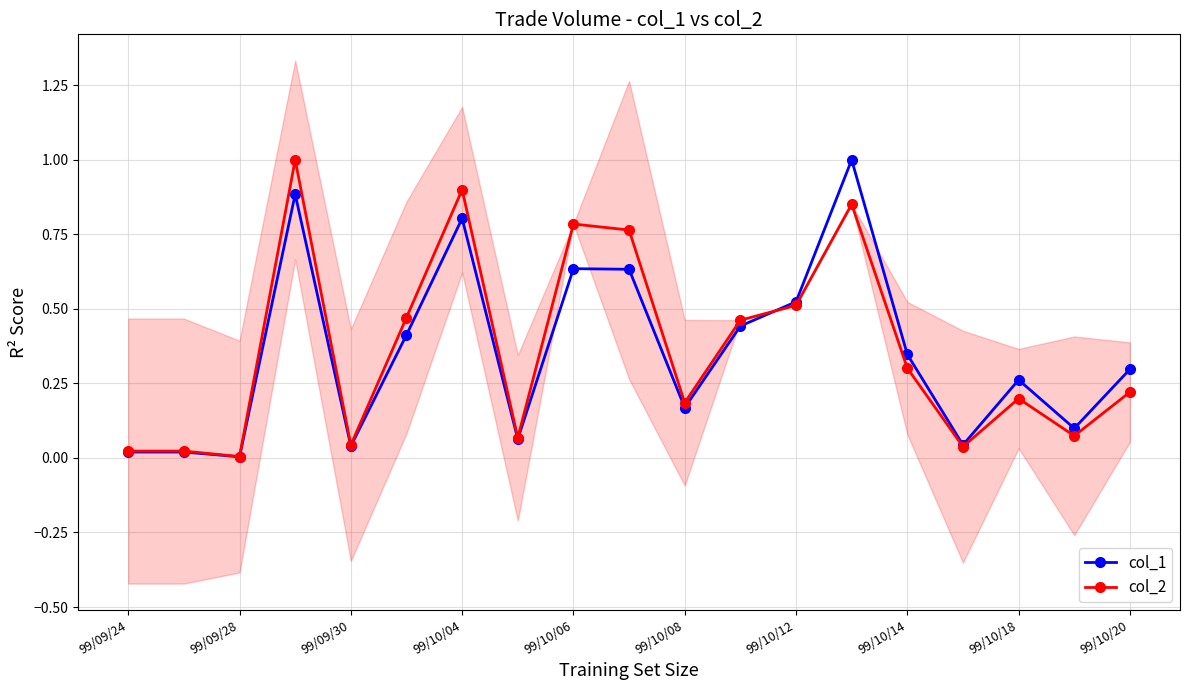

True or false: col_2 has more than 0 interior local peaks.

True